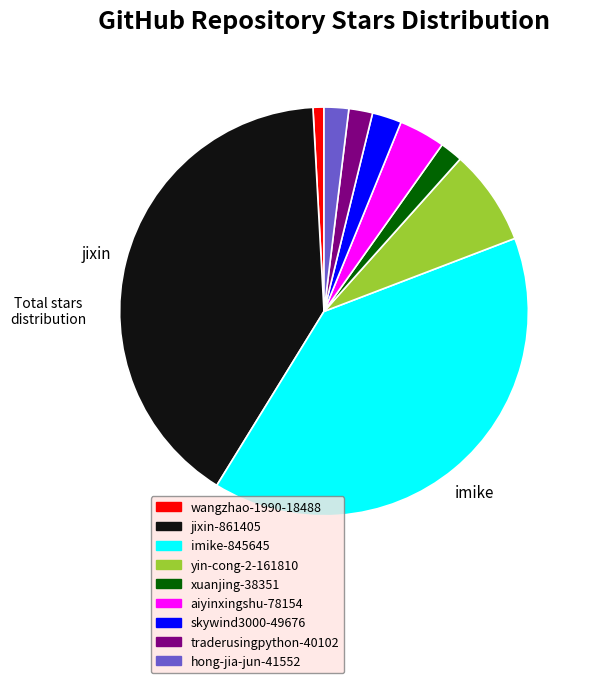

Is there a majority slice in this chart?

No